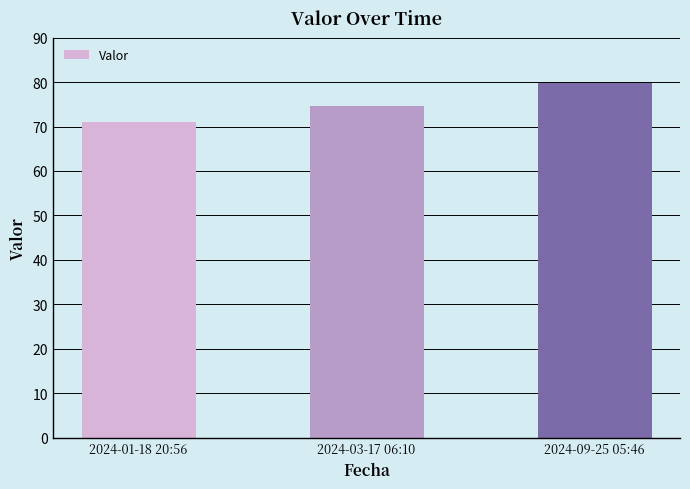

How many data points does each series have?

3